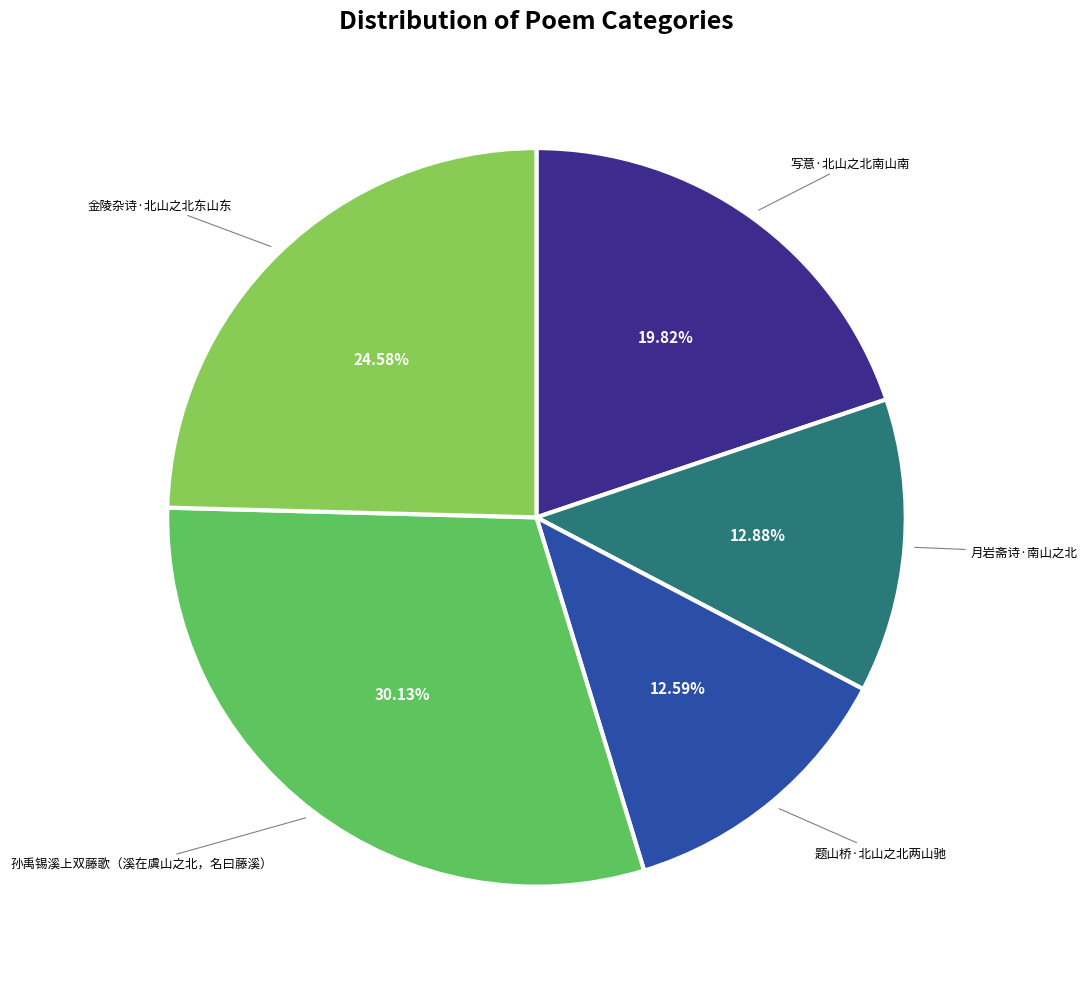

What is the total percentage of 题山桥·北山之北两山驰 and 孙禹锡溪上双藤歌（溪在虞山之北，名曰藤溪）?

42.7%